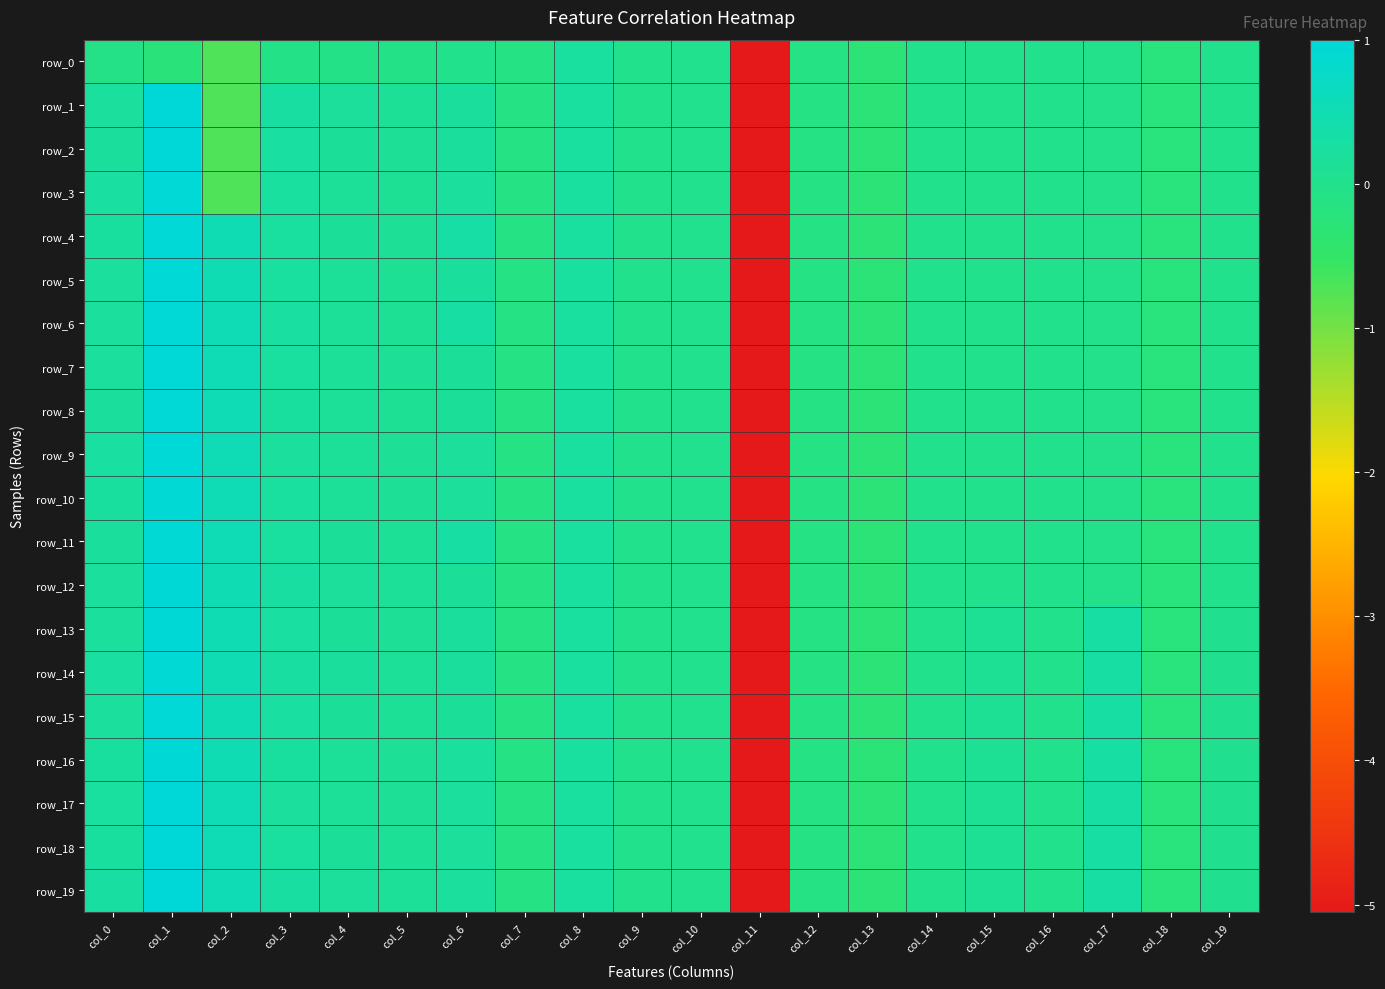

Which series has the largest range (max minus min)?

row_2